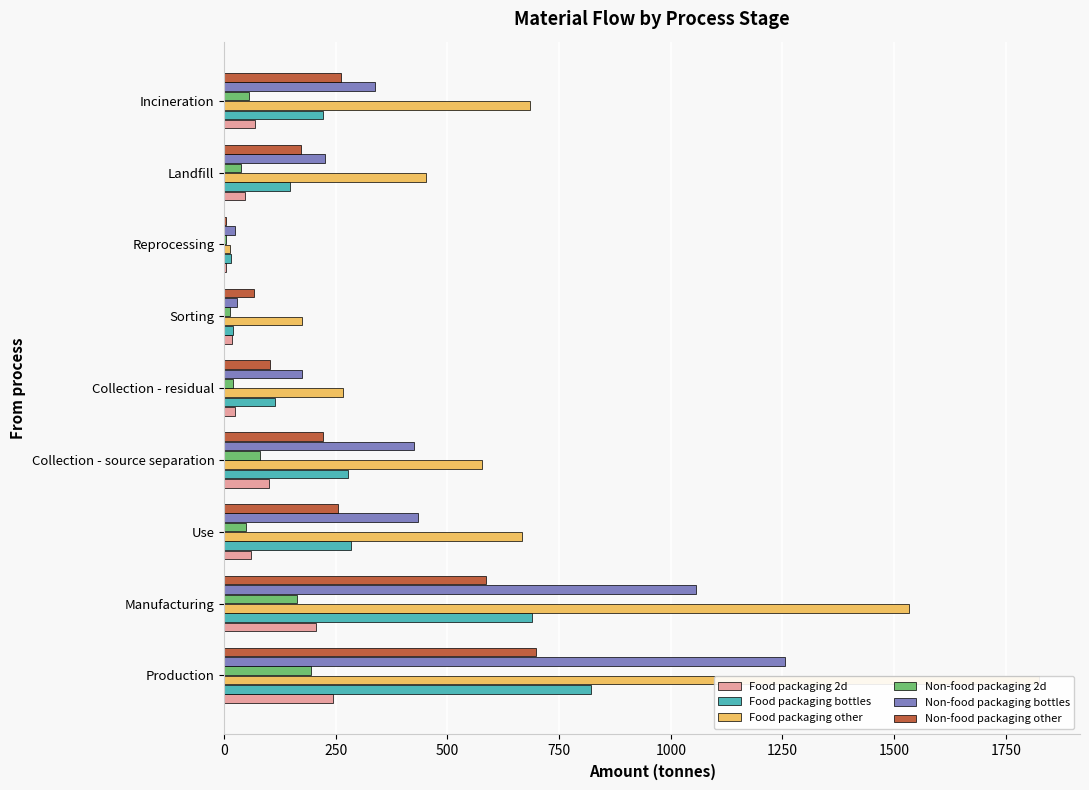

At how many categories does at least one series exceed 353?

6